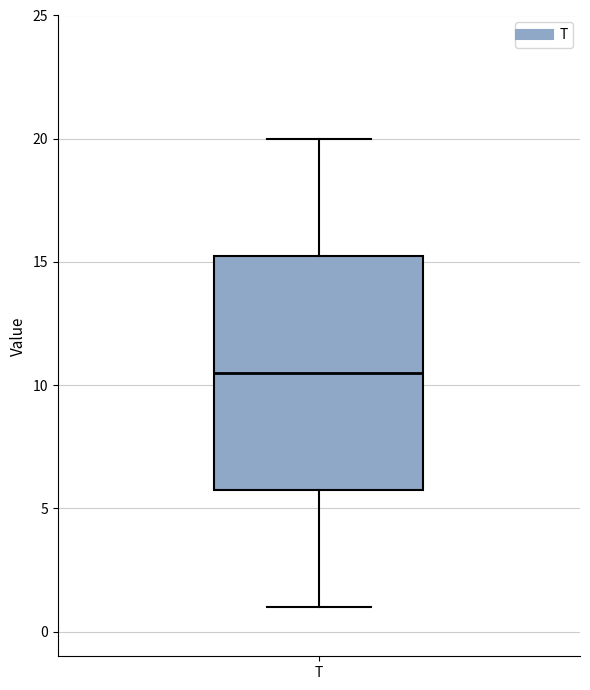

Read this box plot against the y-axis: the position of the median line, the range covered by the box, and the ends of both whiskers. The values are not printed on the chart, so give them approximately, as read against the axis.

median 10.5, box 6.0 to 15.5, whiskers 1.0 to 20.0